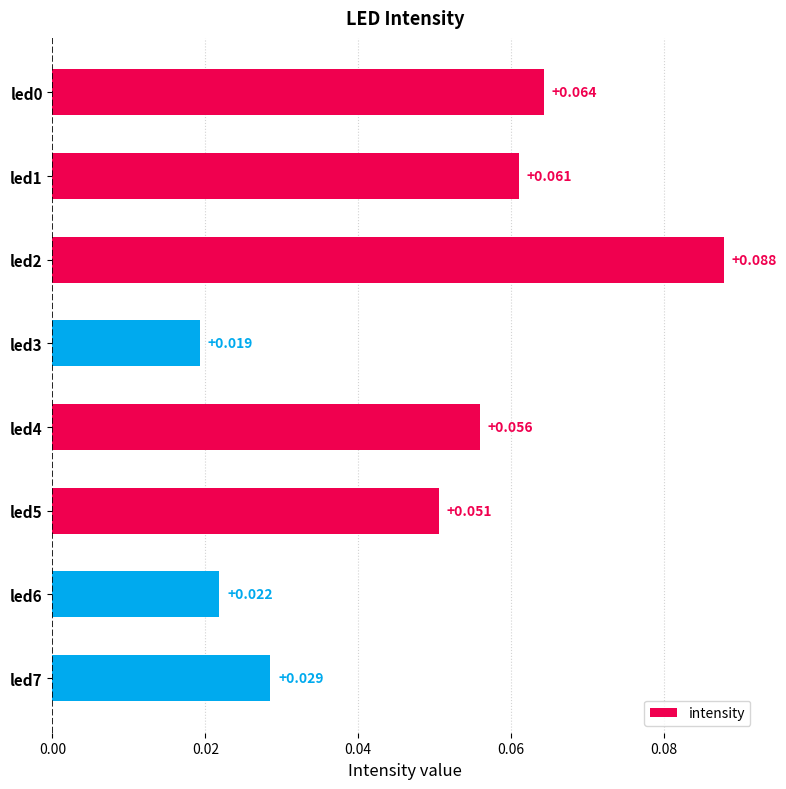

How many categories are shown in the chart?

8